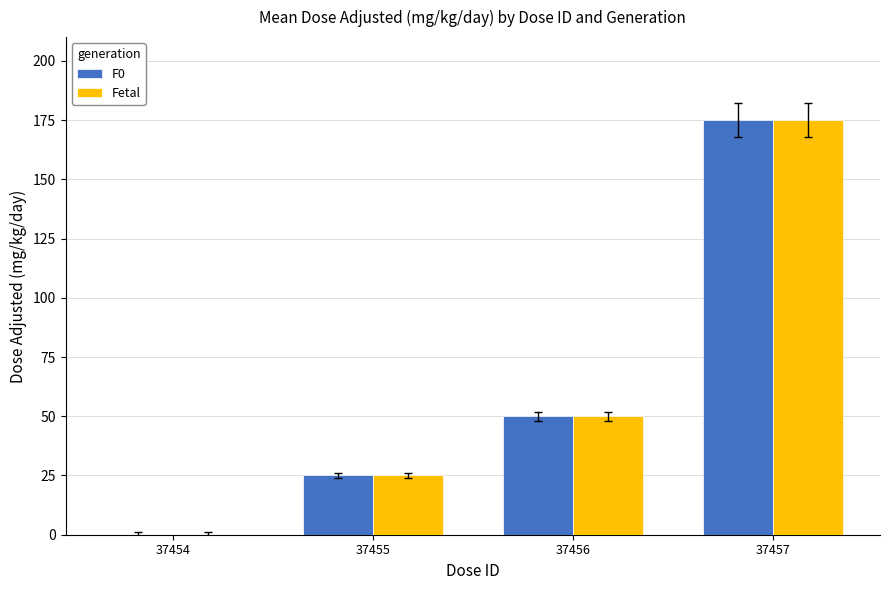

What is the maximum value shown in the chart?

175